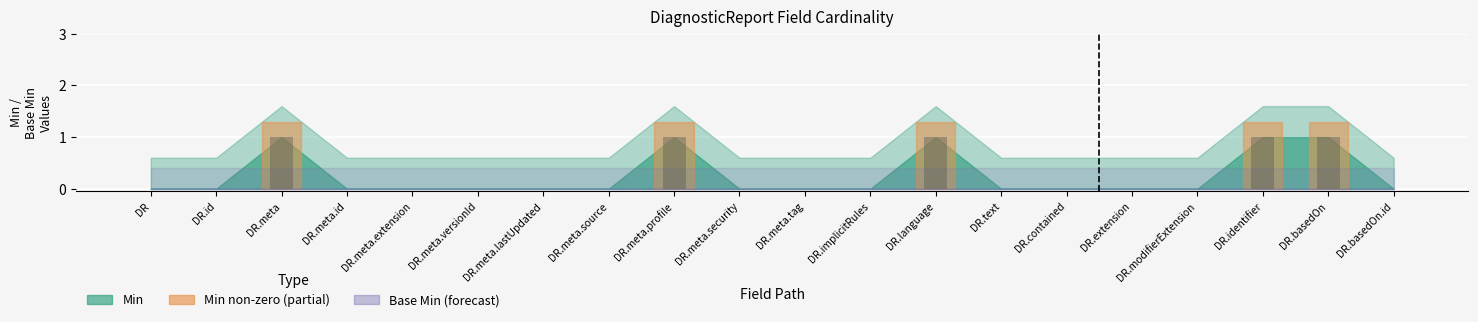

True or false: the data shows 0 at DR.meta.source.

True